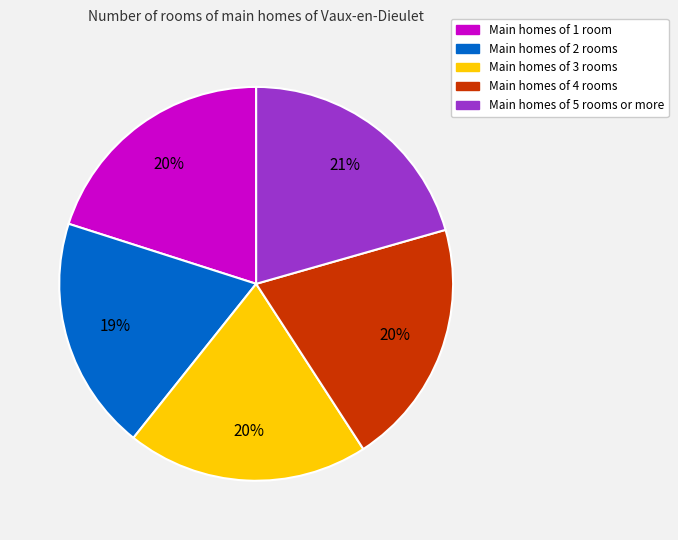

To the nearest percent, what is the average slice percentage?

20%